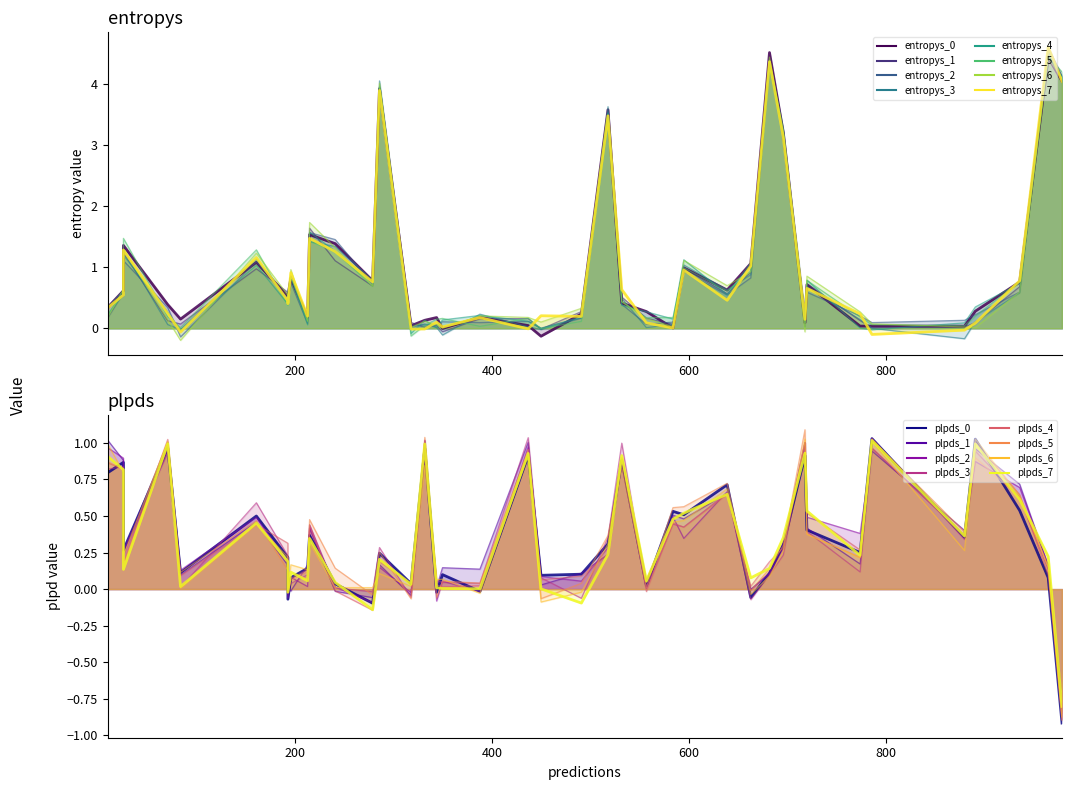

How many times do entropys and plpds cross each other?

20